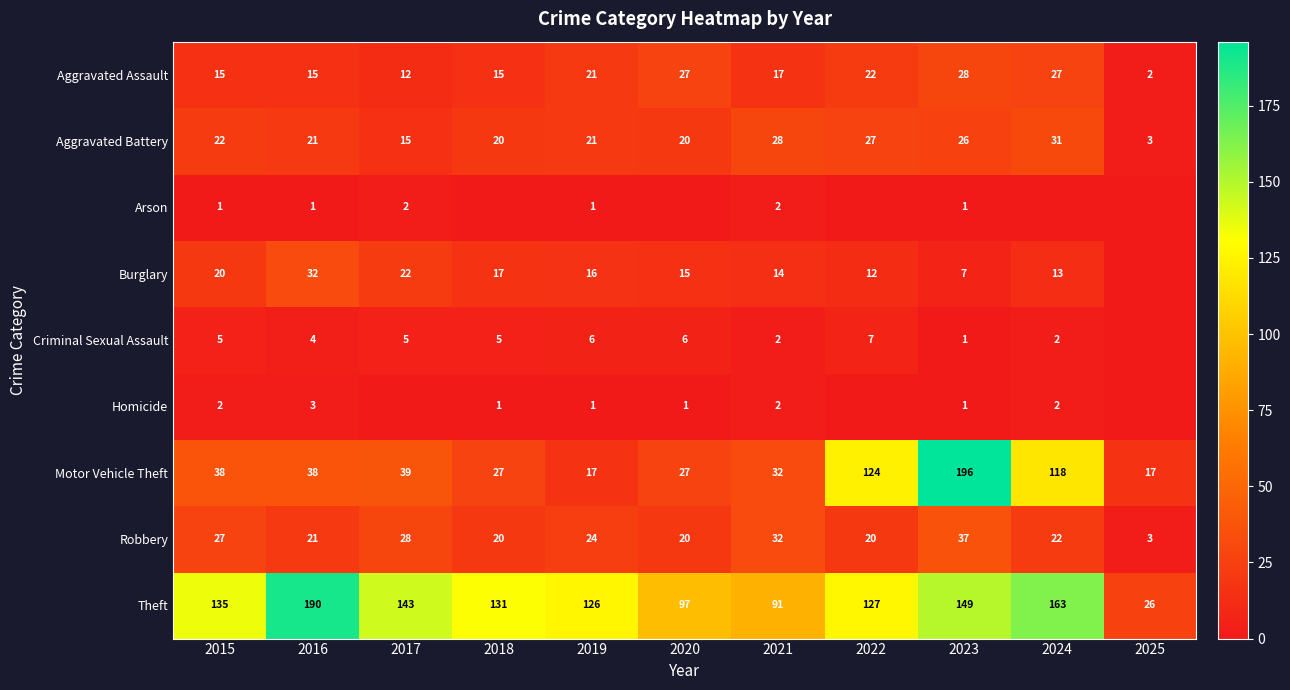

At 2017, list the series in order from largest to smallest.

Theft, Motor Vehicle Theft, Robbery, Burglary, Aggravated Battery, Aggravated Assault, Criminal Sexual Assault, Arson, Homicide